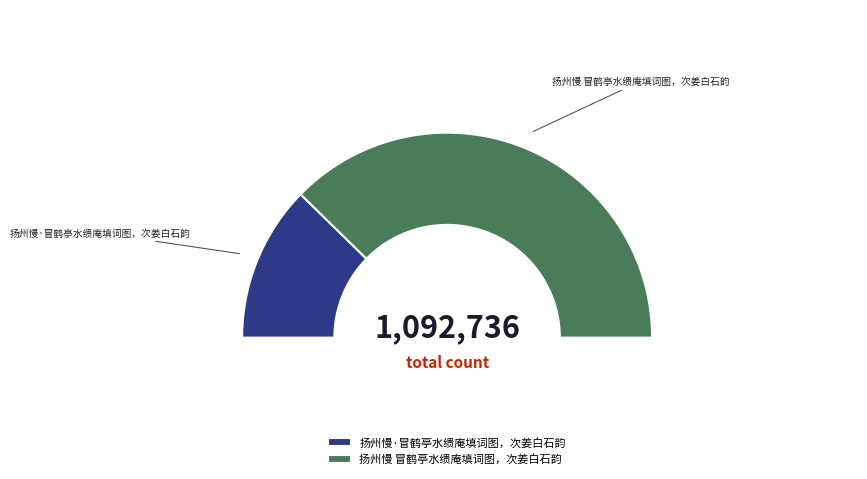

To the nearest percent, what portion does 扬州慢 冒鹤亭水缋庵填词图，次姜白石韵 represent?

75%